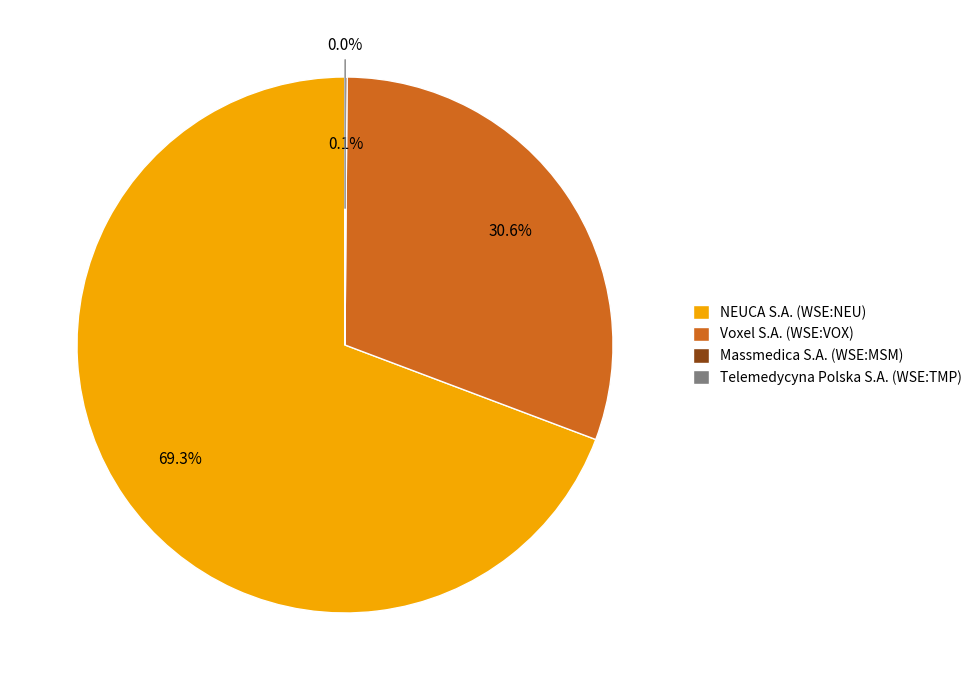

To the nearest percent, what is the average slice percentage?

25%